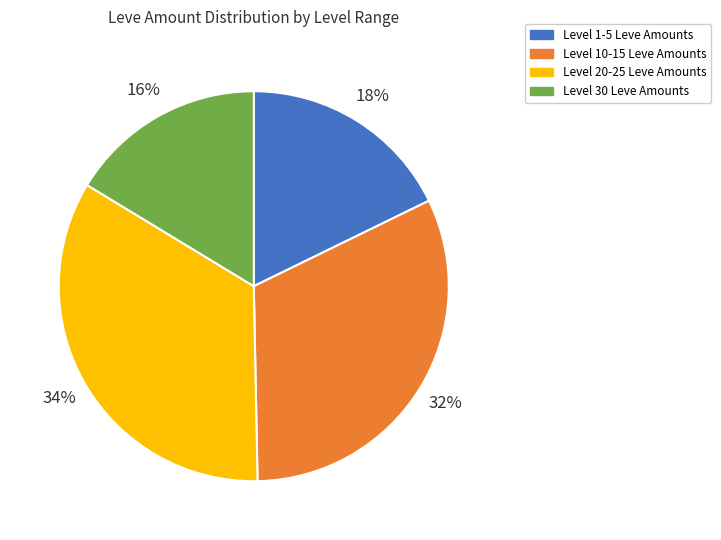

To the nearest percent, what is the average slice percentage?

25%